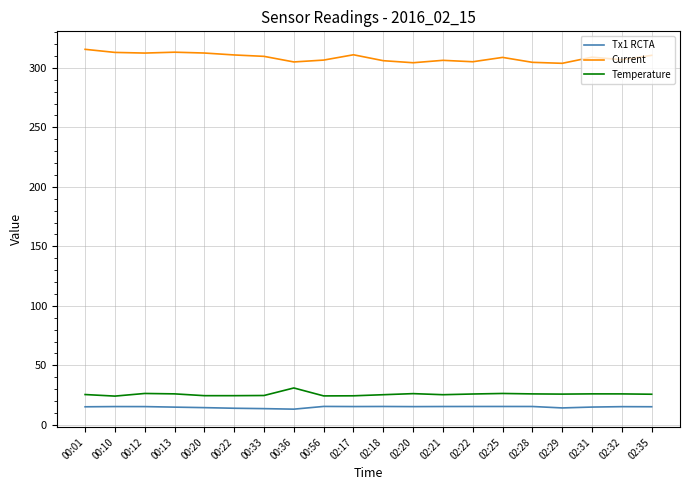

Which series has the largest total across all categories?

Current